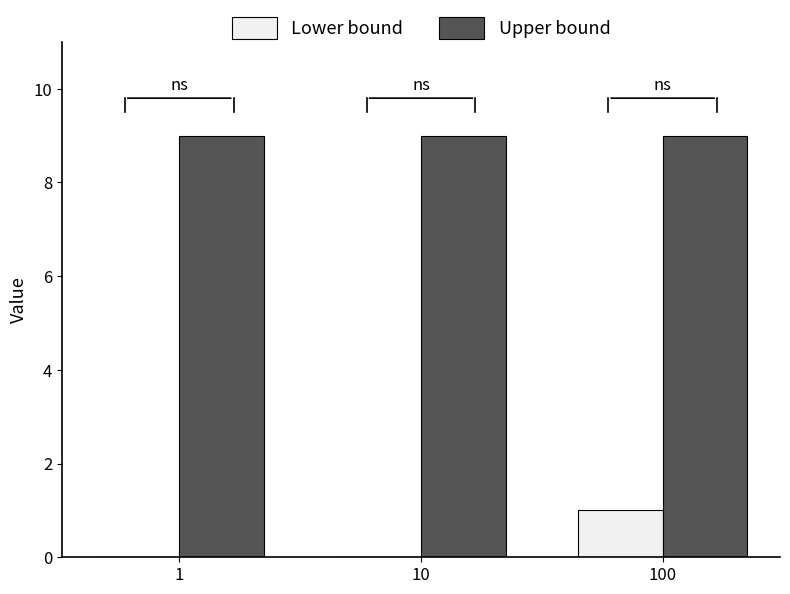

Which series has the largest total across all categories?

Upper bound